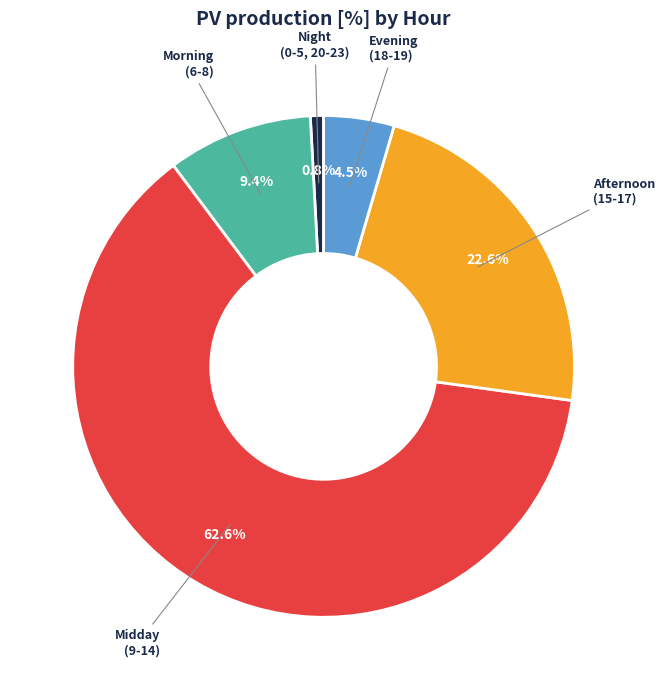

Rank the categories by value from highest to lowest.

Midday (9-14), Afternoon (15-17), Morning (6-8), Evening (18-19), Night (0-5, 20-23)